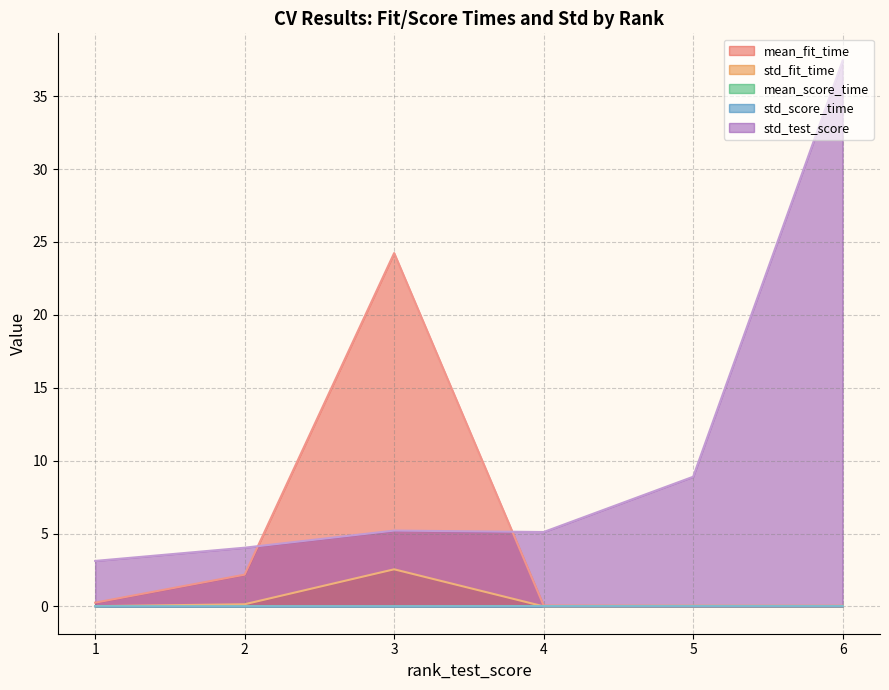

Is it true that std_score_time equals 0.0 at 5?

True